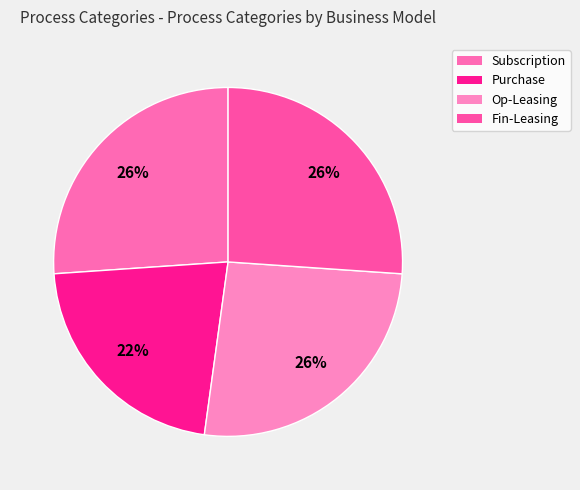

How much of the chart is everything except Purchase?

78.3%